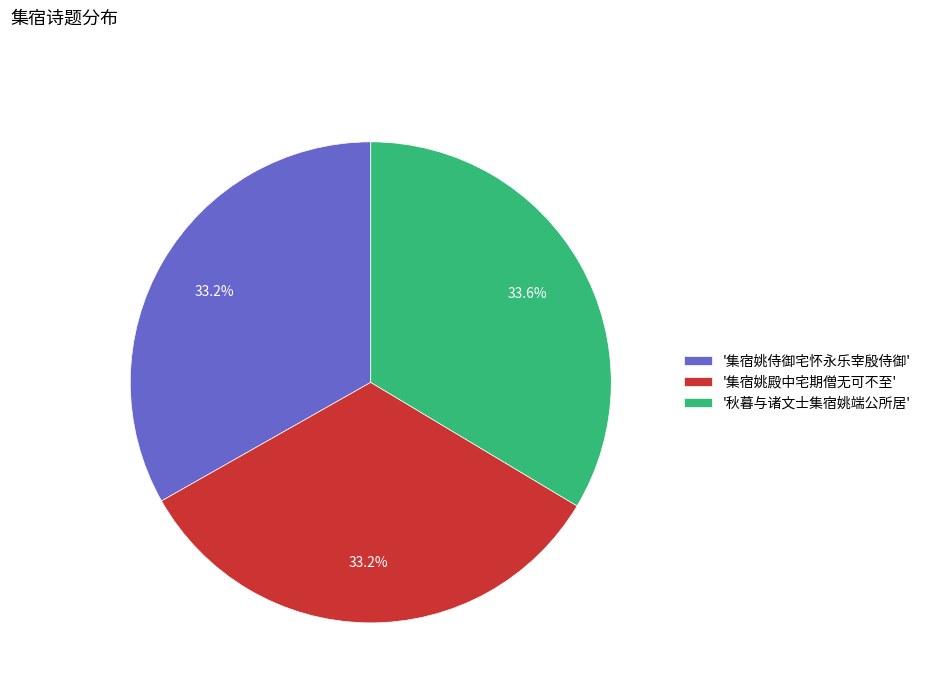

What is the ratio of the value at '集宿姚殿中宅期僧无可不至' to the value at '秋暮与诸文士集宿姚端公所居'?

1.0